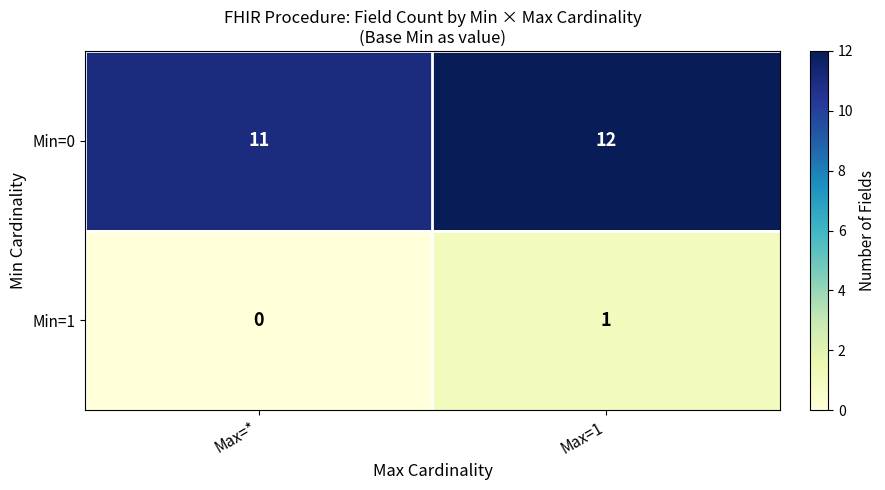

How many distinct data groups are displayed?

2